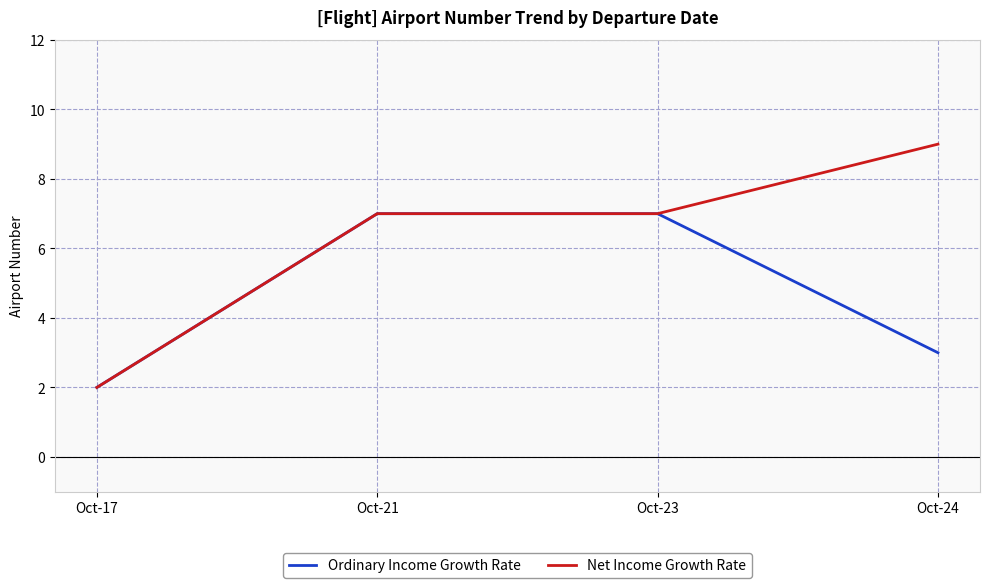

Does the chart display data point markers on the line(s)?

No